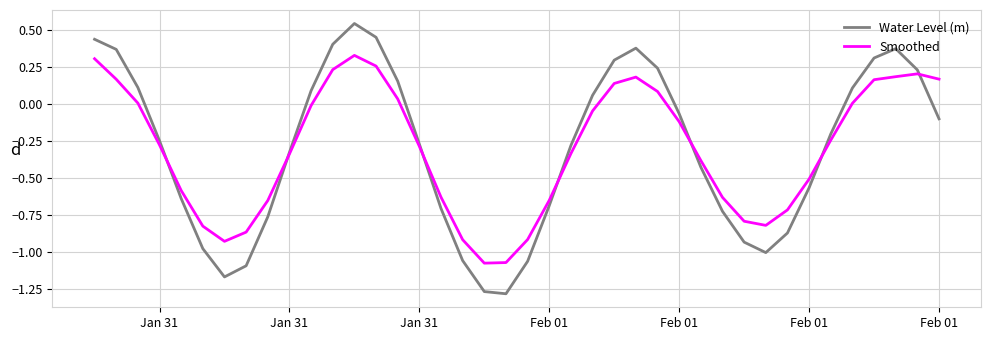

How many lines are shown in the chart?

2